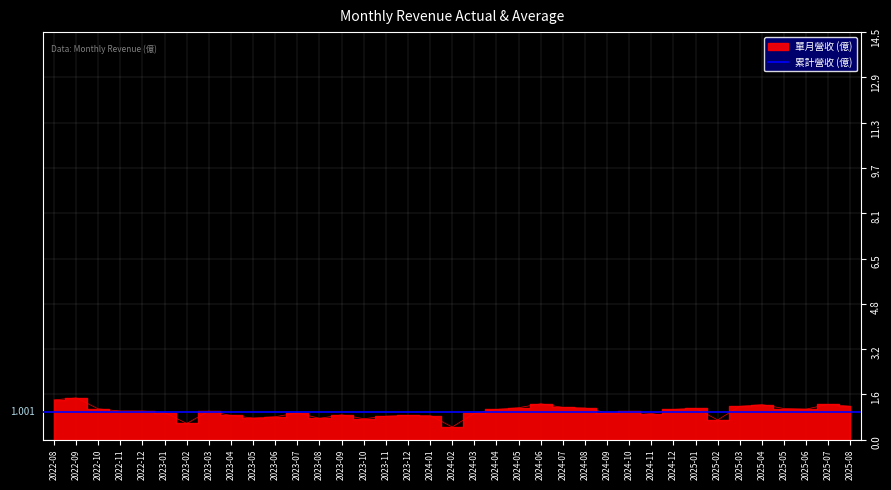

The chart shows a value of 1.2 at 2025-03. True or false?

True